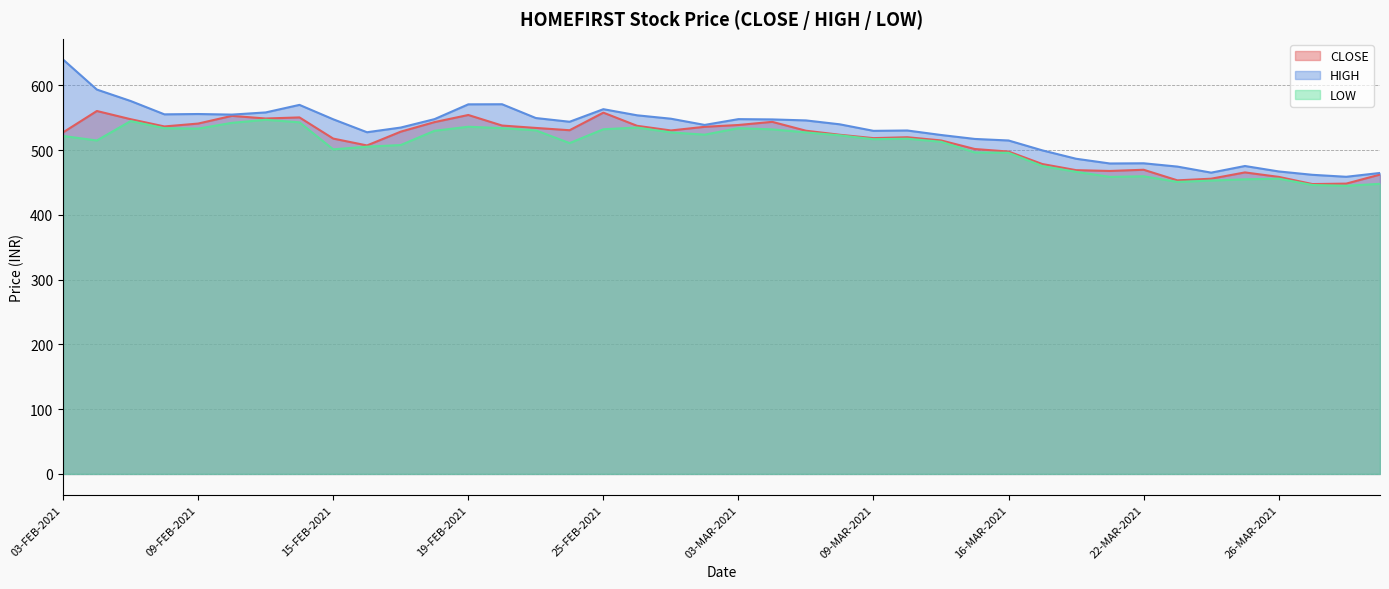

Does the chart display data point markers on the line(s)?

No